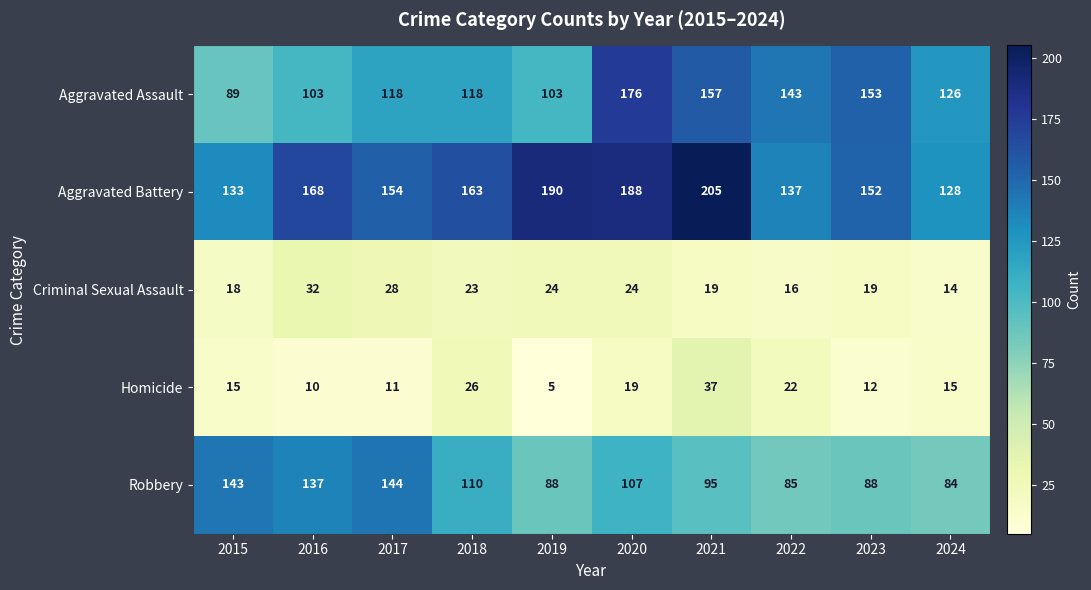

Rank the series at 2023 from lowest to highest value.

Homicide, Criminal Sexual Assault, Robbery, Aggravated Battery, Aggravated Assault